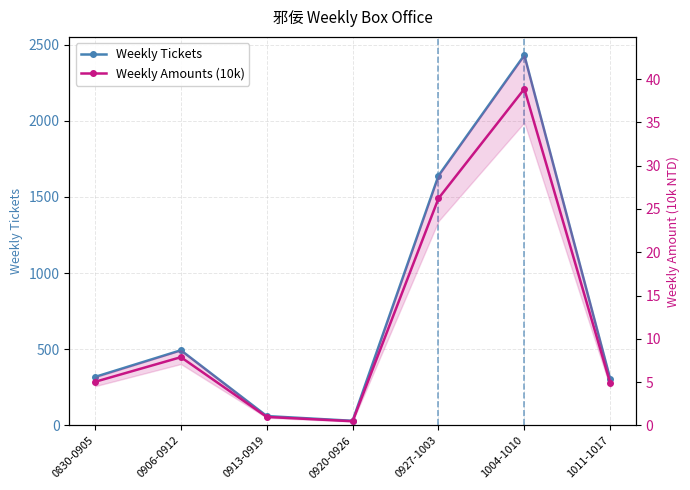

Rank the series by their maximum value, from lowest to highest.

Weekly Amounts (10k), Weekly Tickets